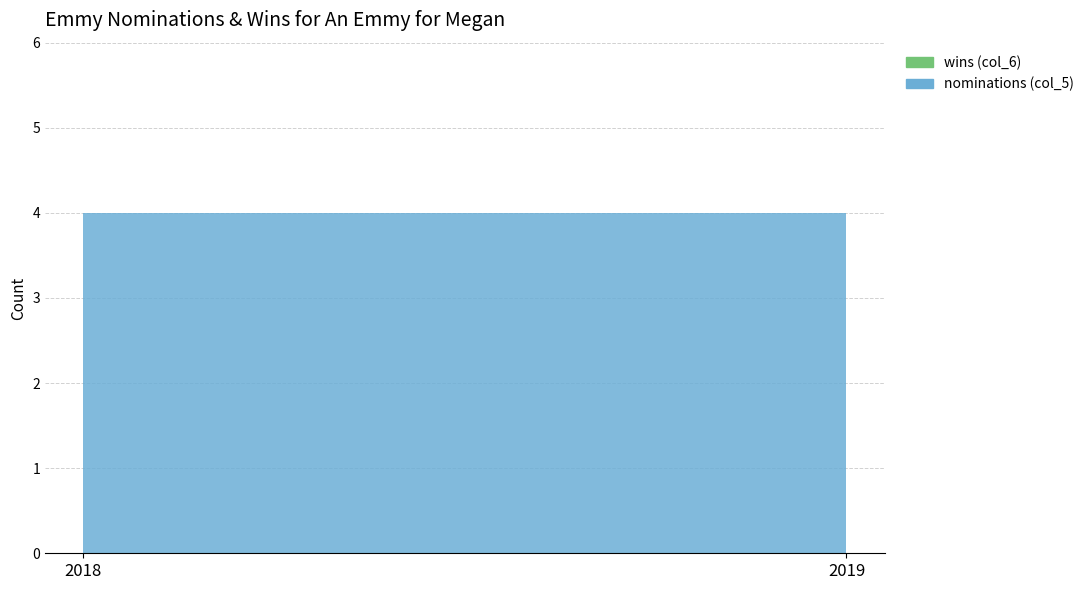

Reading left to right, what are all the values shown in this chart?

nominations (col_5): 4	4
wins (col_6): 0	0